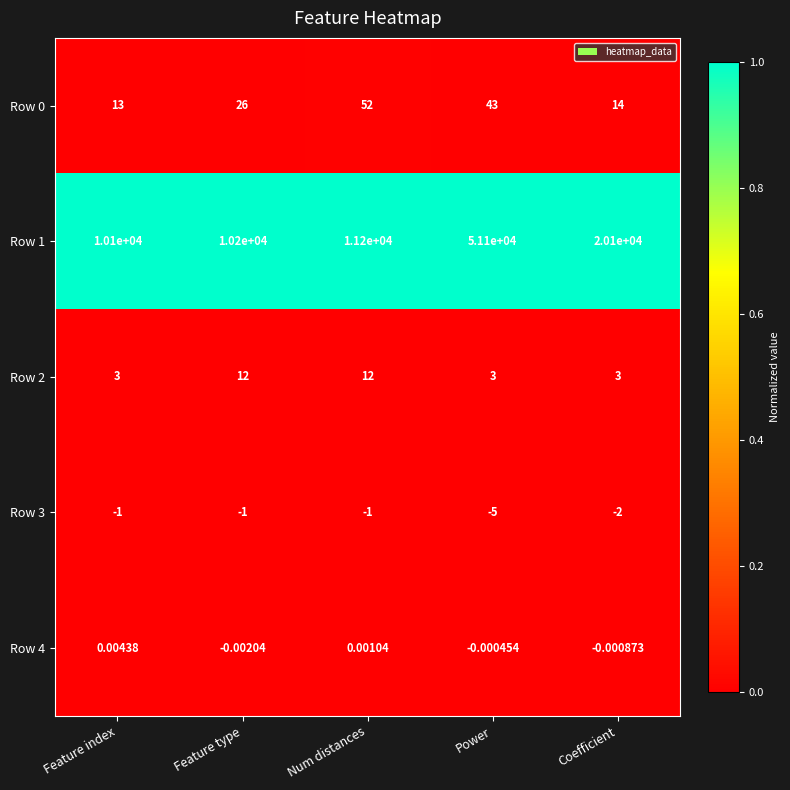

How many categories are shown in the chart?

5